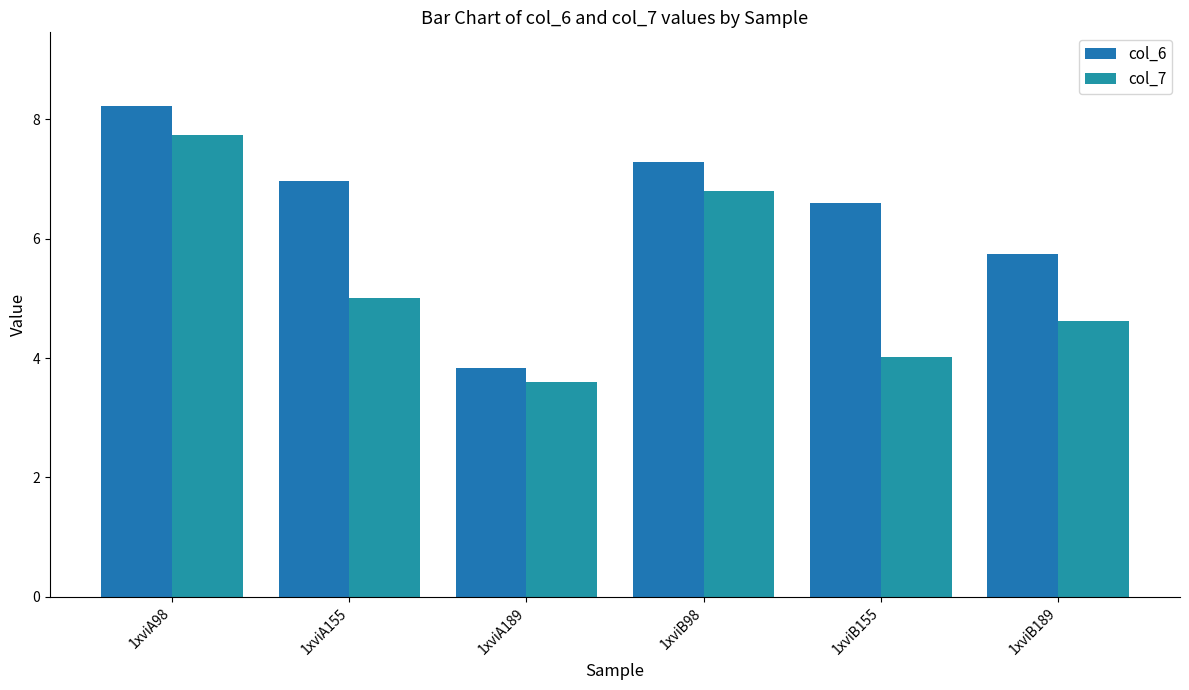

What is the spread (max minus min) of values at 1xviB189?

1.1